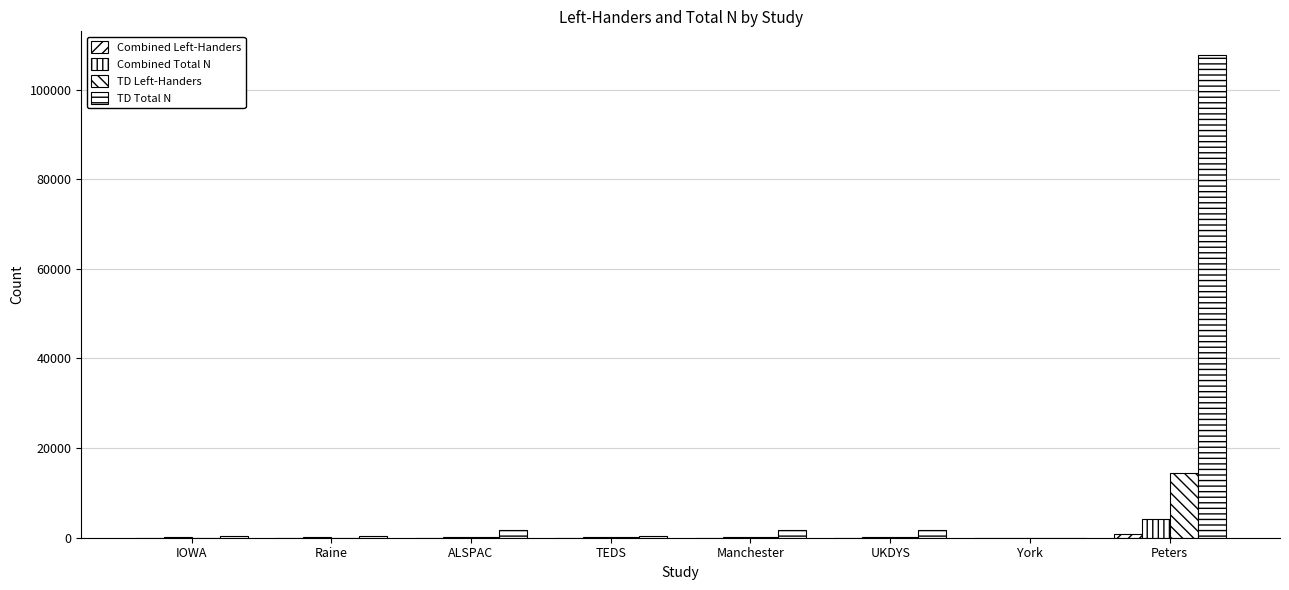

Count the number of categories in the chart.

8